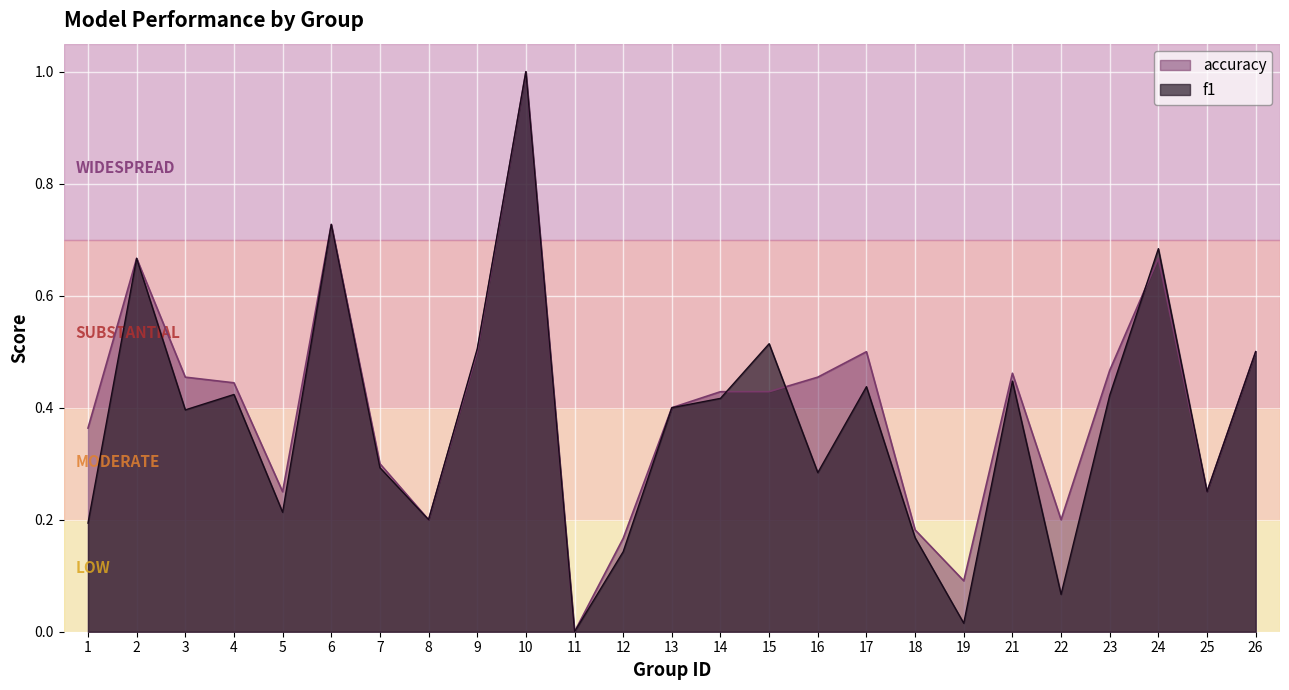

How many values in accuracy are above zero?

24